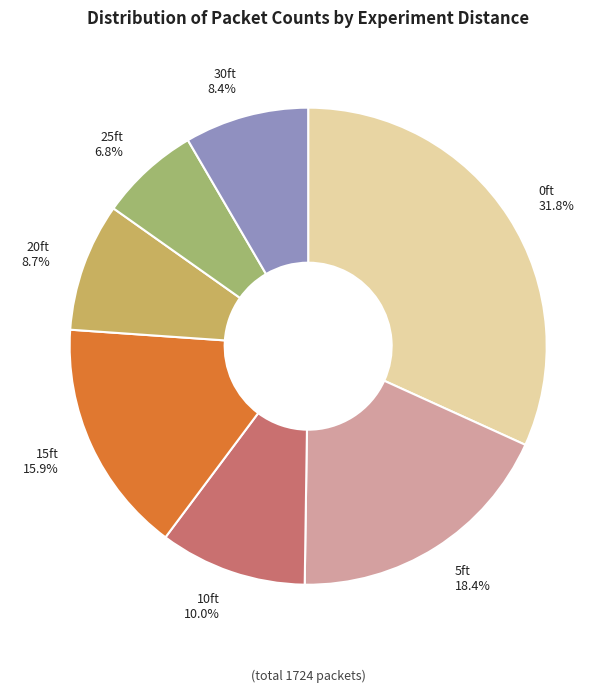

To the nearest percent, what portion does 5ft represent?

18%